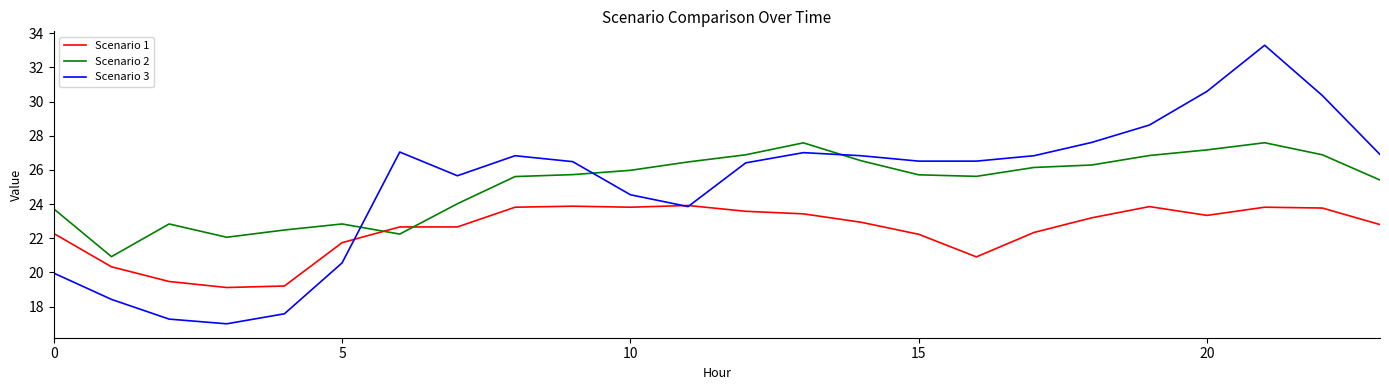

What is the maximum value for Scenario 2?

27.6